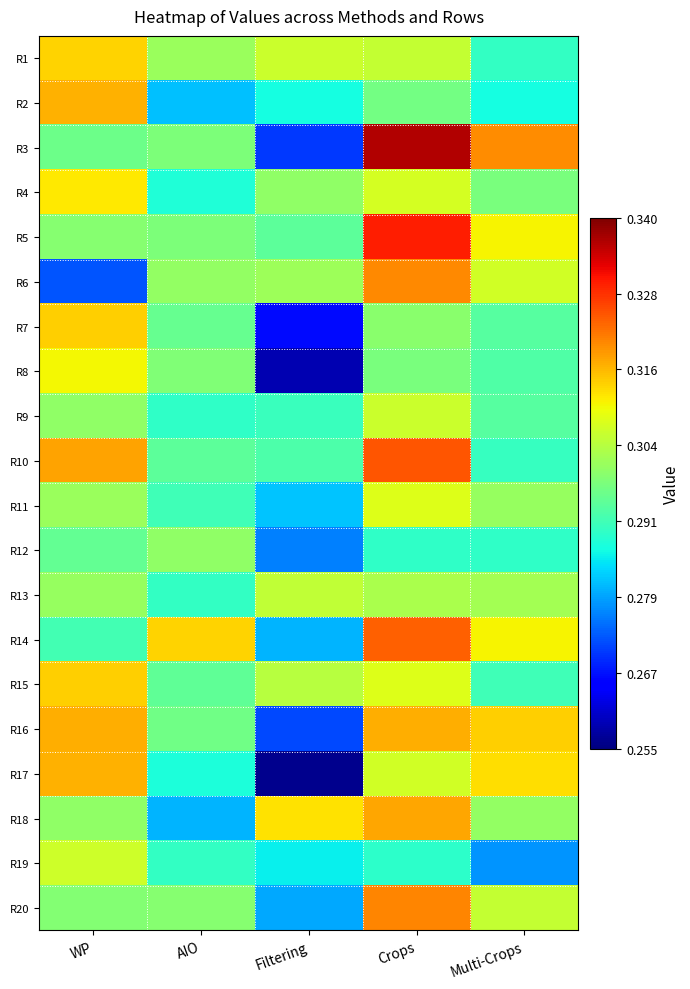

Between Crops and Filtering, which is larger?

Filtering